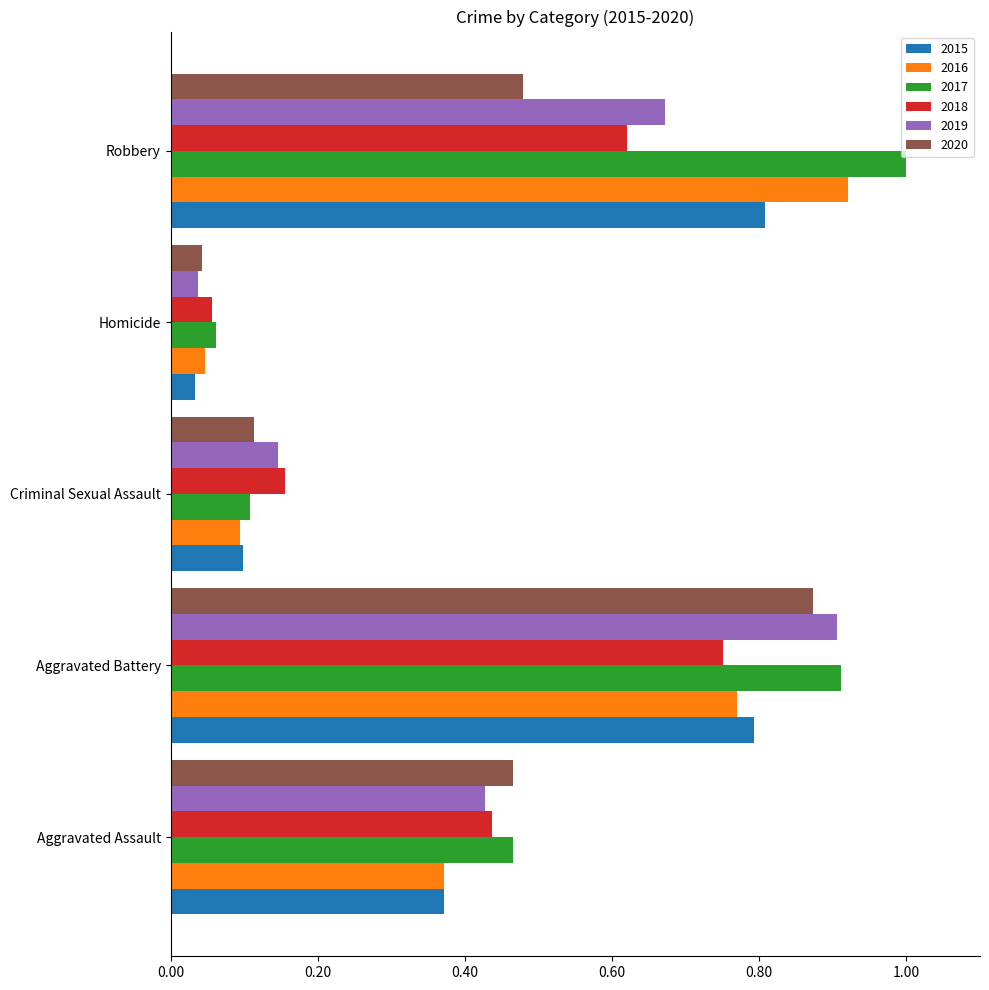

Count the number of data series in this chart.

6